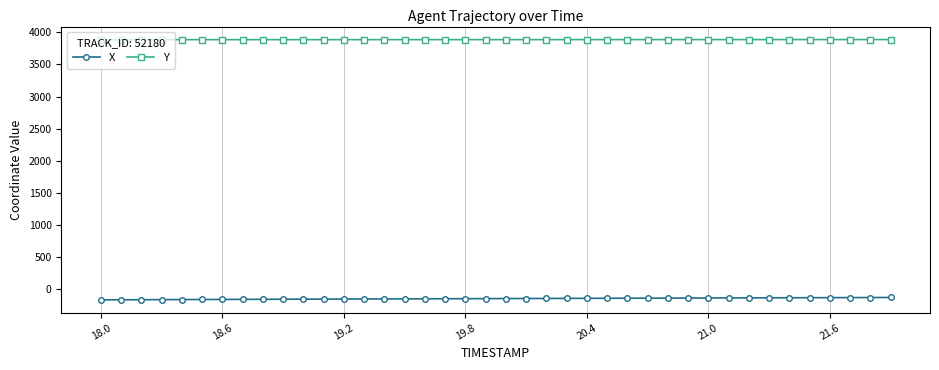

List the series in order of their peak value, highest first.

Y, X